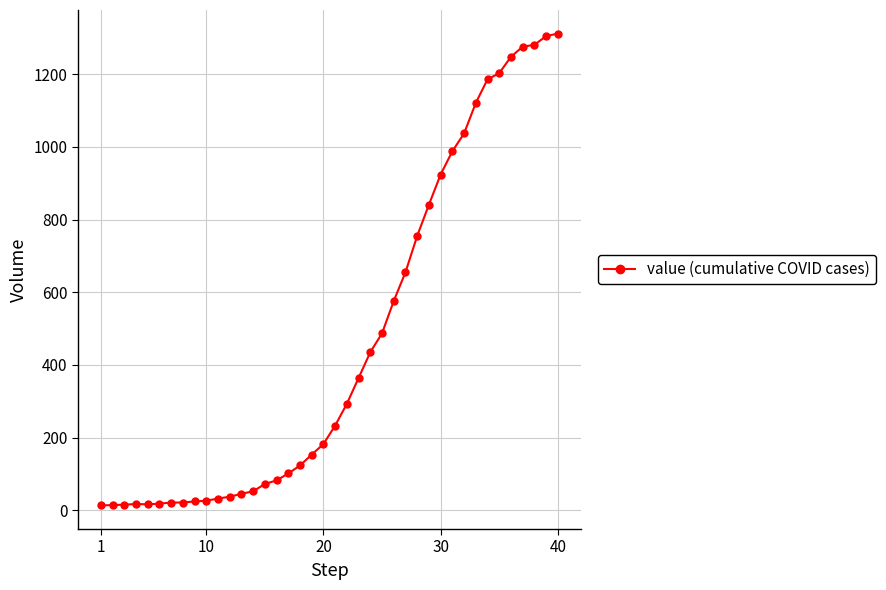

What is the sum of all values?

18584